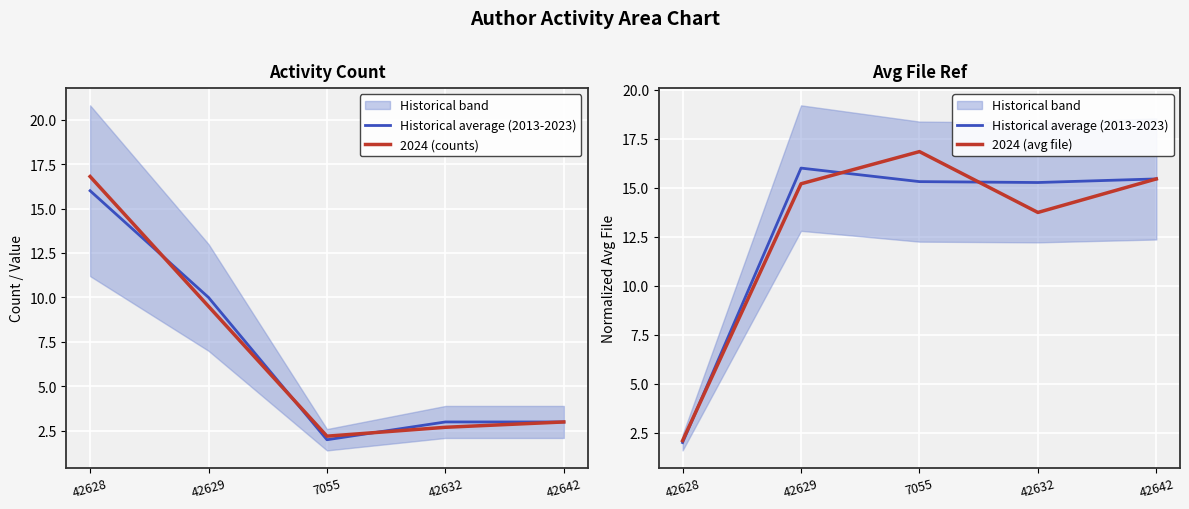

Does the chart display data point markers on the line(s)?

No